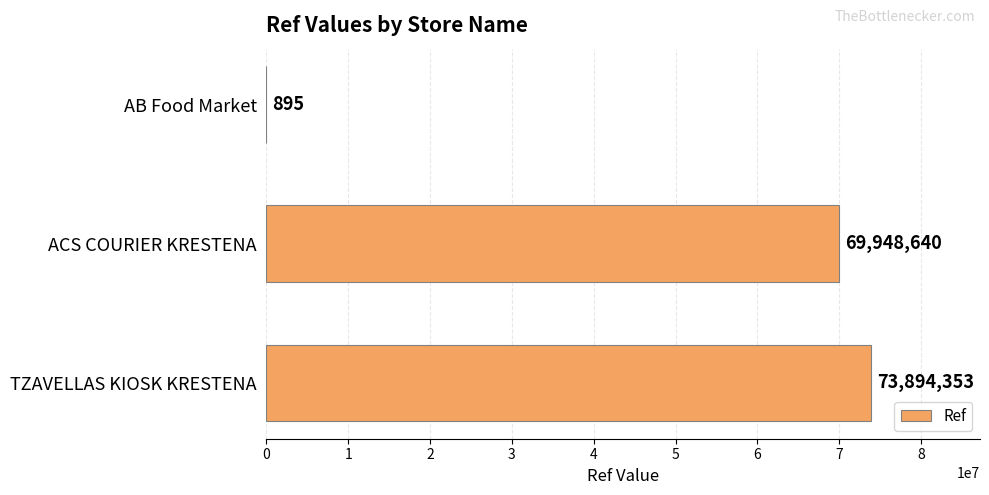

Count the number of data series in this chart.

1